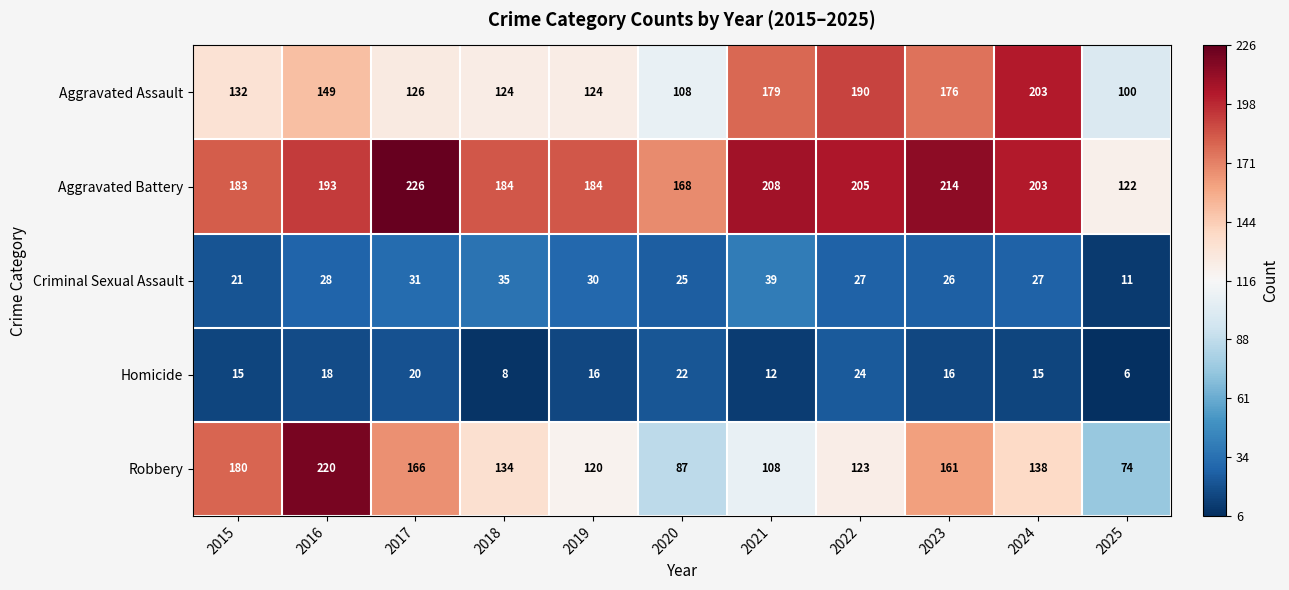

Is it true that Homicide equals 12 at 2017?

False